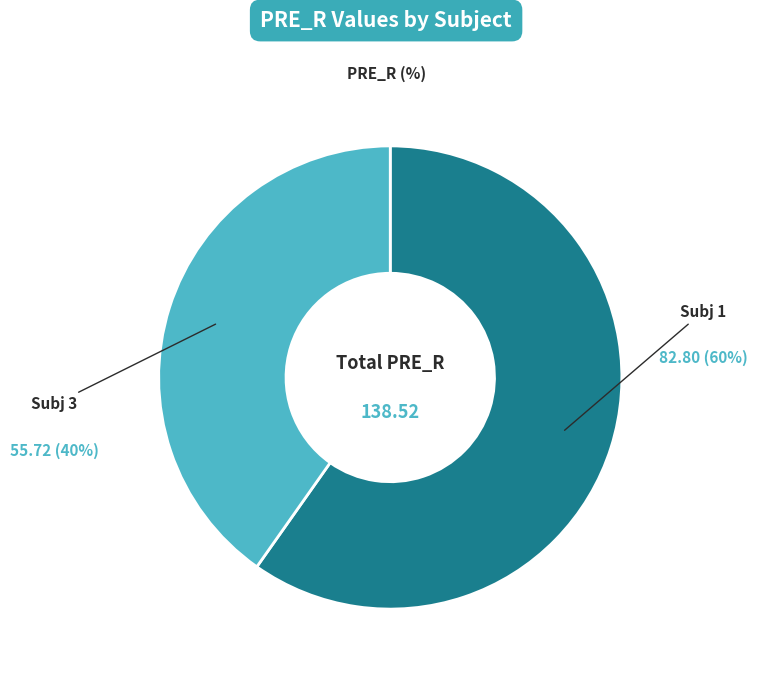

Rank the categories by value from lowest to highest.

Subj 3, Subj 1